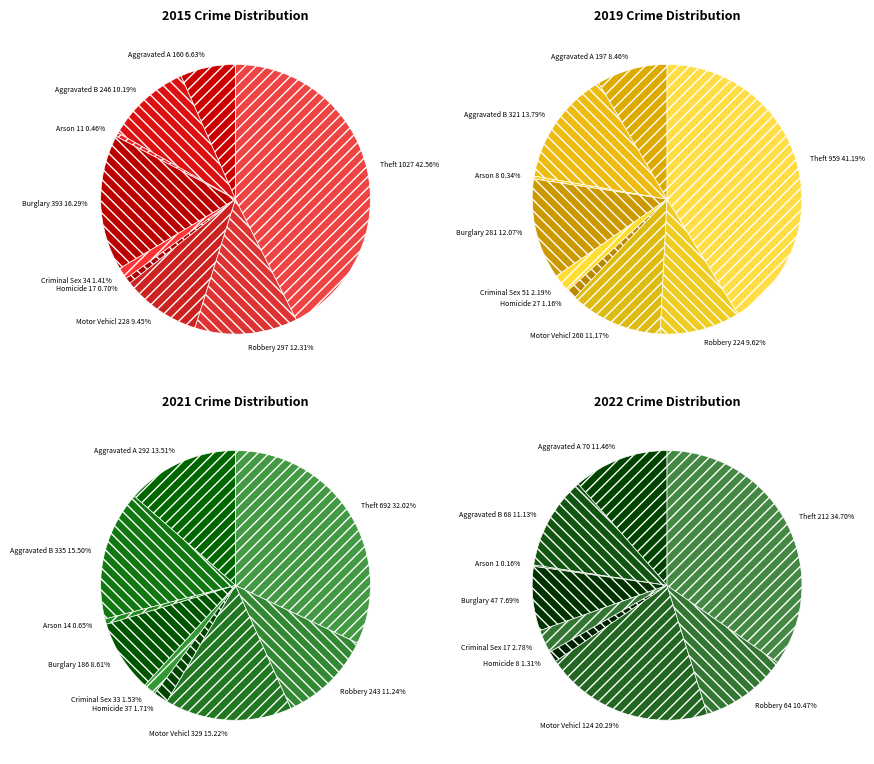

Count the number of slices in the pie.

9